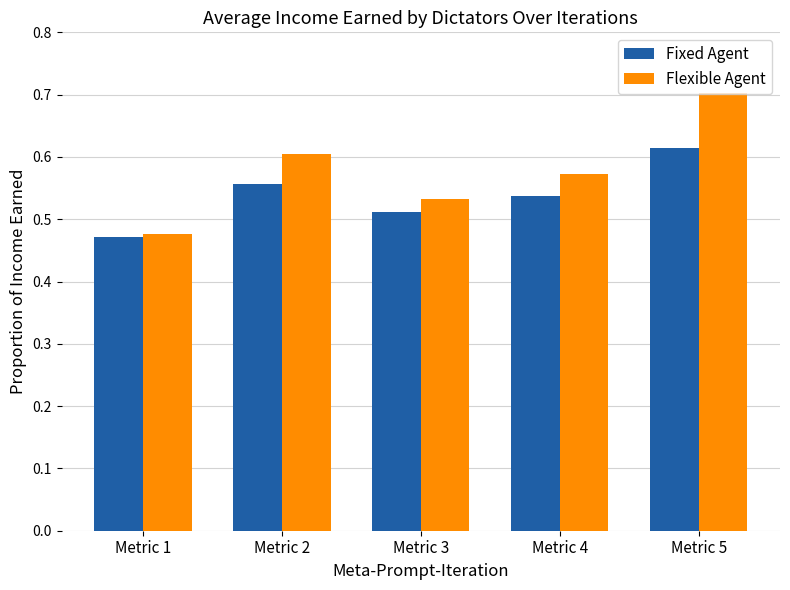

At which category is the sum across all series the highest?

Metric 5